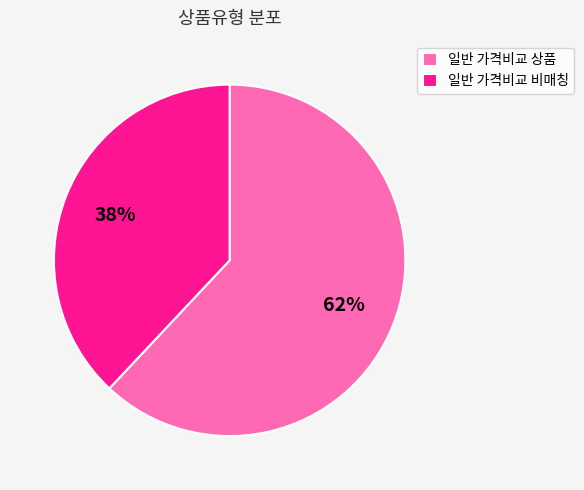

Does any single category account for the majority?

Yes